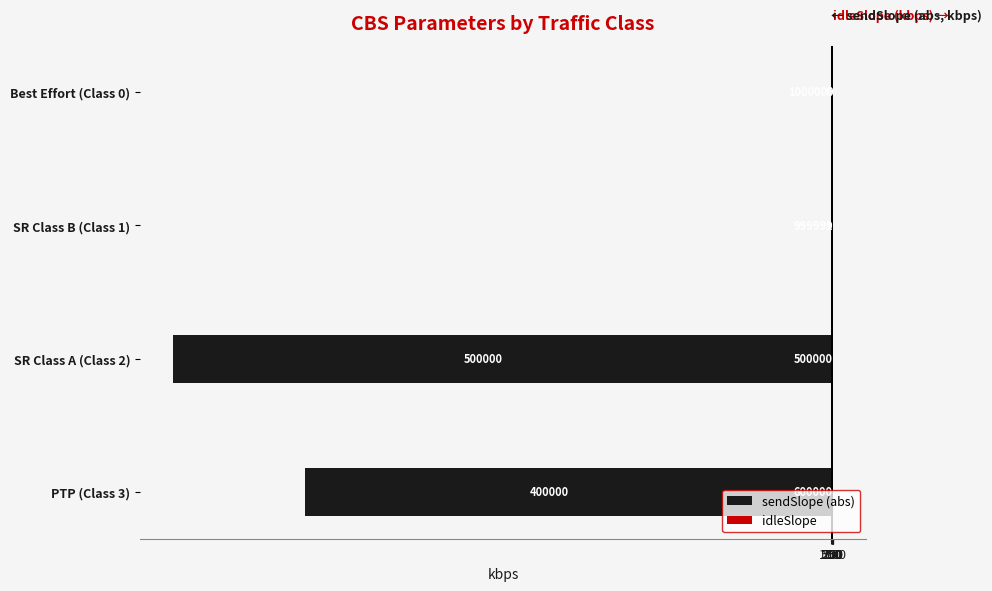

List the series in order of their overall mean, lowest first.

sendSlope (abs), idleSlope